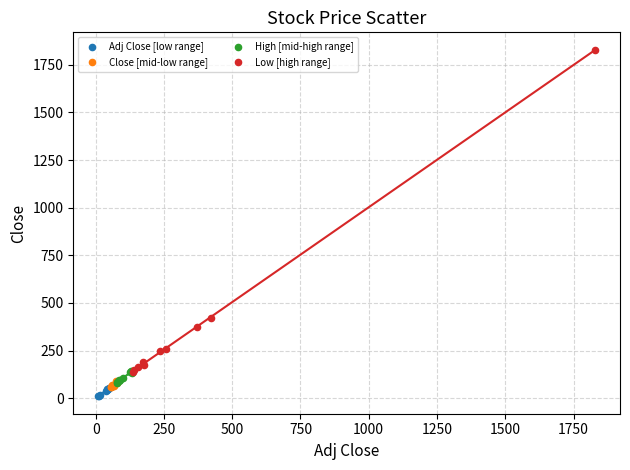

Which series contains the highest Y value?

Low [high range]